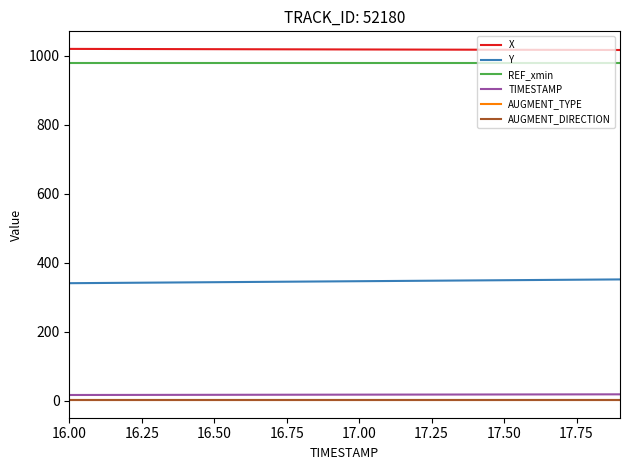

Does the chart have visible grid lines?

No